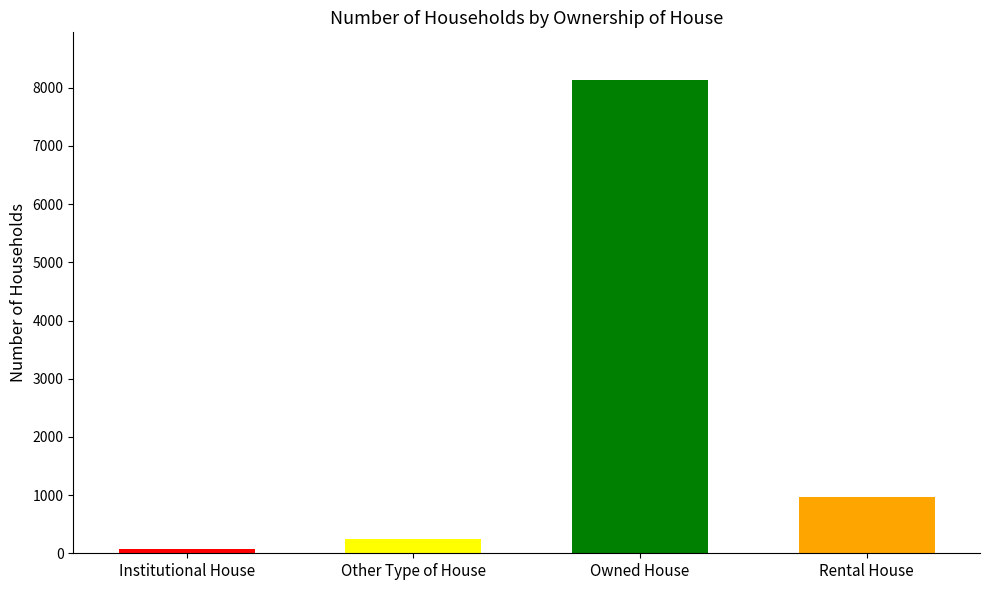

What is the change in value from Other Type of House to Rental House?

+715